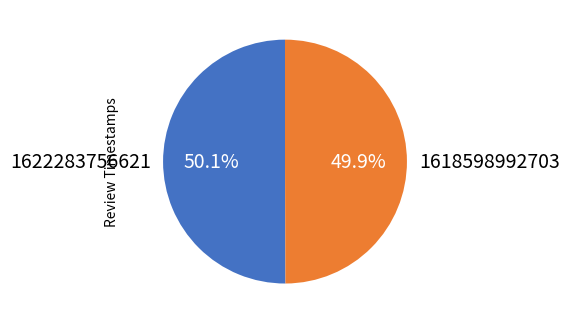

Combined, do 1618598992703 and 1622283756621 account for over 50%?

Yes